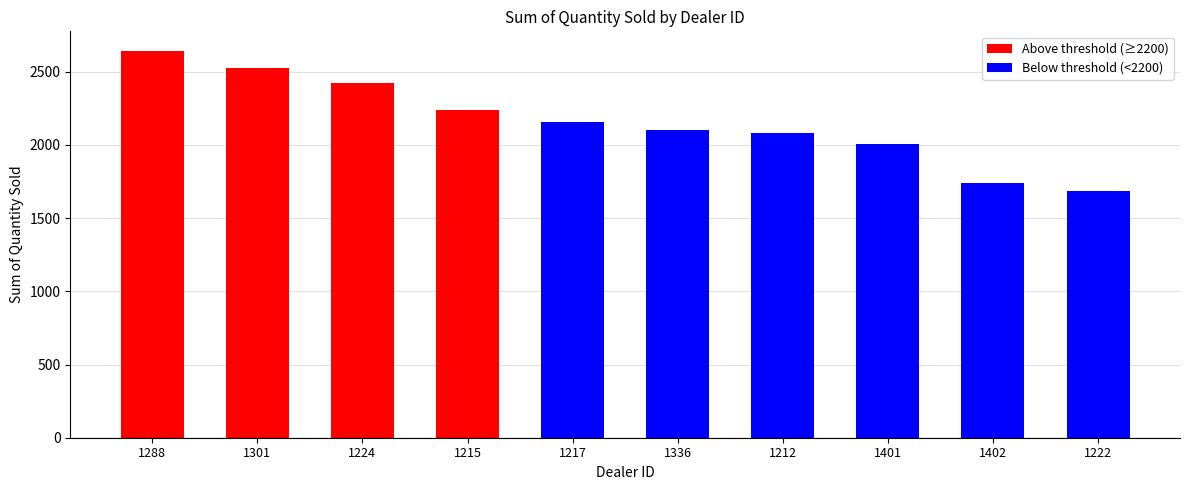

The value at 1301 is 3868. True or false?

False